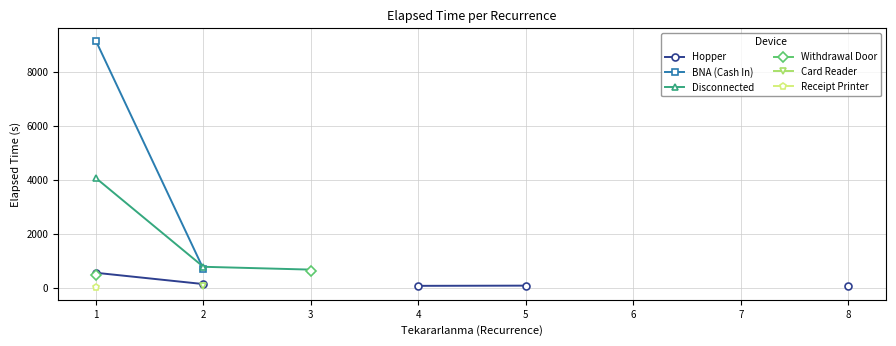

True or false: Disconnected and Receipt Printer cross at least once.

False